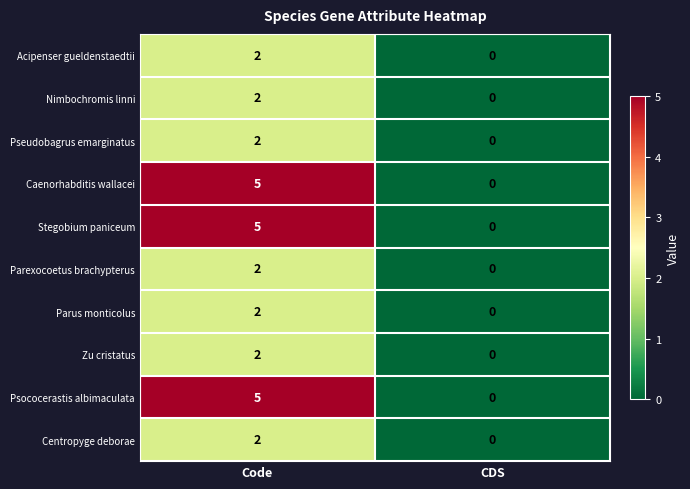

Reading right to left, what are all the values shown in this chart?

Acipenser gueldenstaedtii: 0	2
Nimbochromis linni: 0	2
Pseudobagrus emarginatus: 0	2
Caenorhabditis wallacei: 0	5
Stegobium paniceum: 0	5
Parexocoetus brachypterus: 0	2
Parus monticolus: 0	2
Zu cristatus: 0	2
Psococerastis albimaculata: 0	5
Centropyge deborae: 0	2